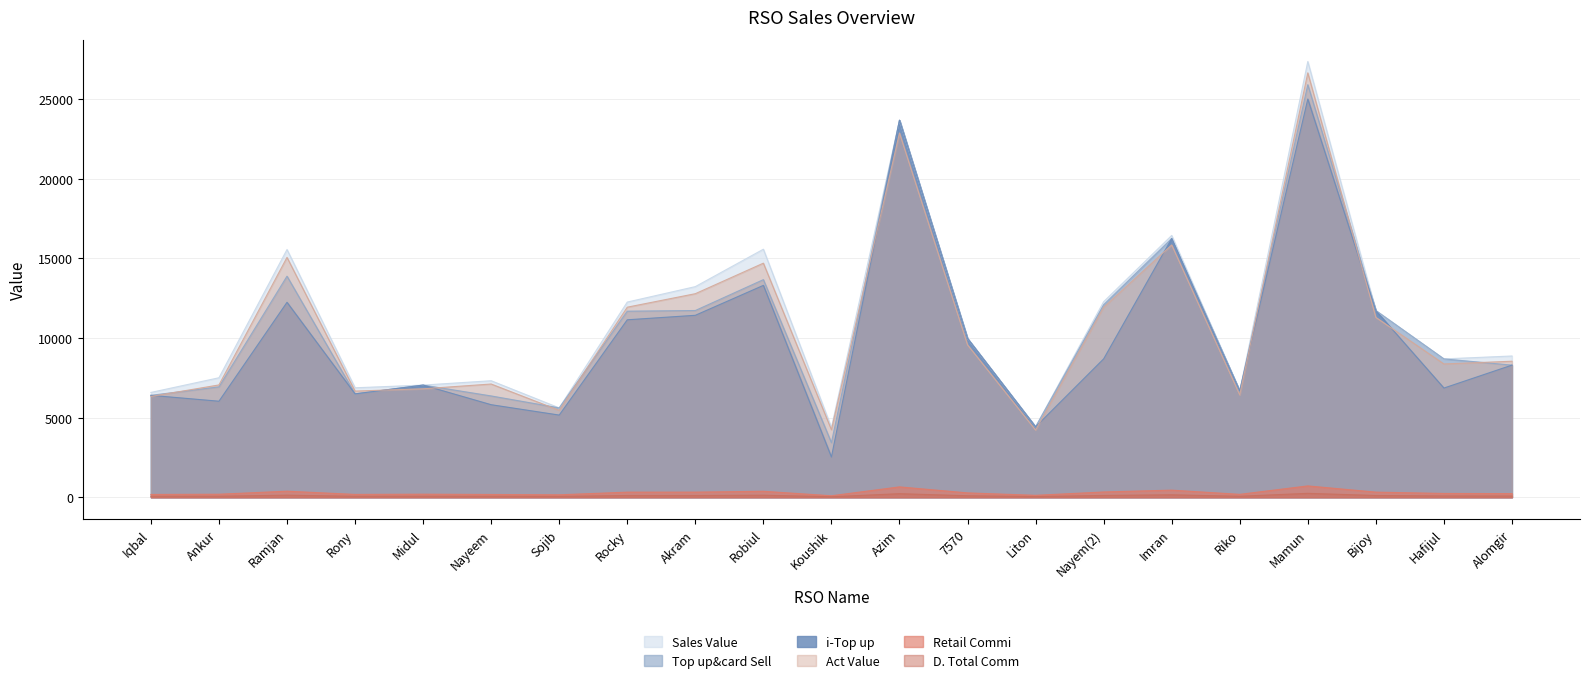

What is the difference between the maximum and minimum values in the i-Top up series?

22475.0